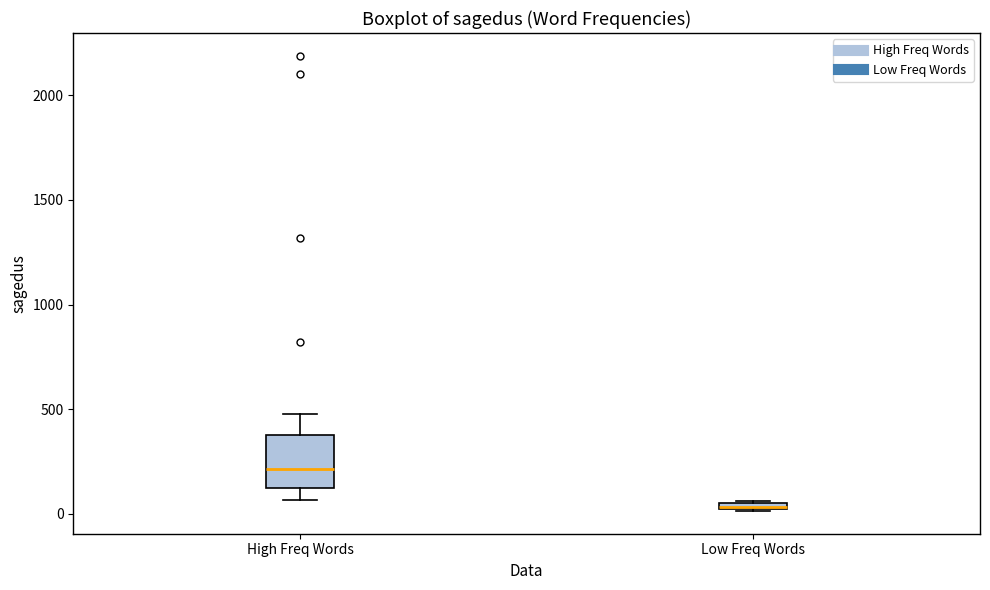

Comparing the boxes themselves (not the whiskers), which one is the tallest?

High Freq Words